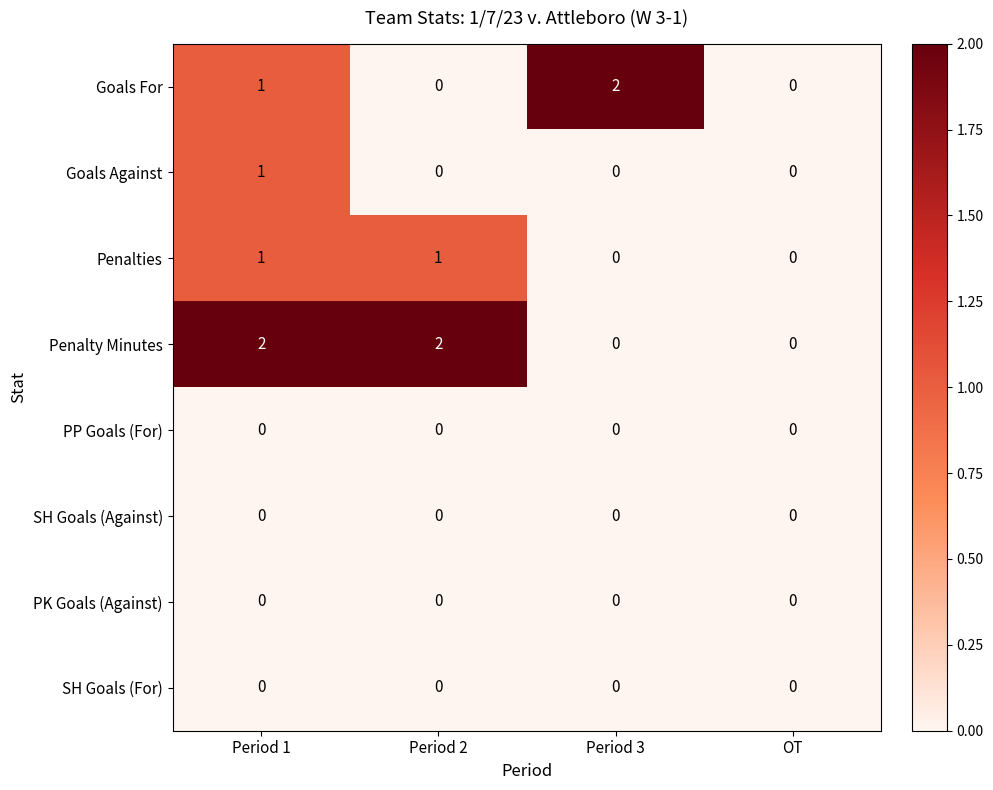

What is the spread (max minus min) of values at Period 3?

2